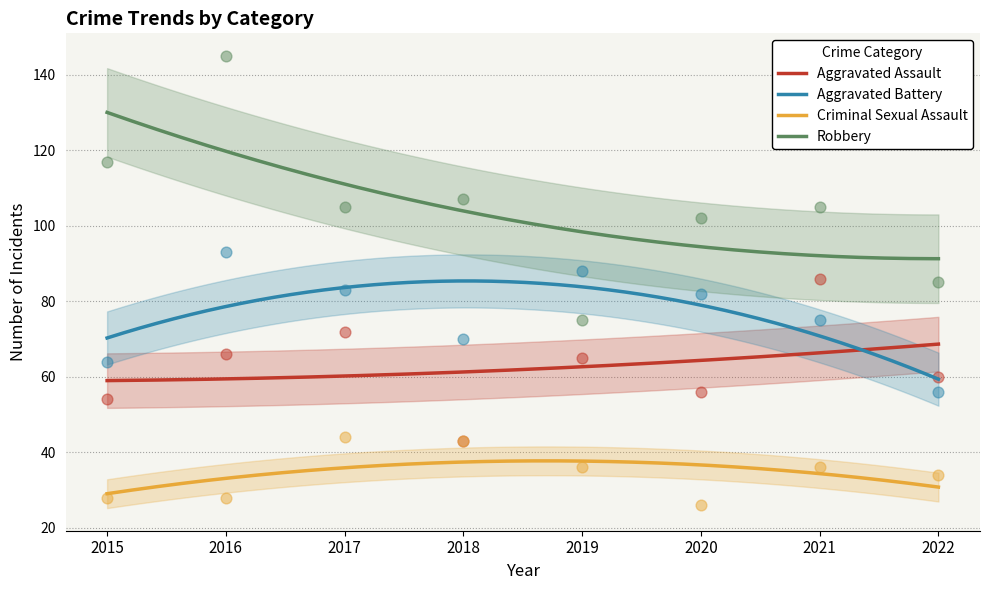

At which category is the sum across all series the highest?

2016